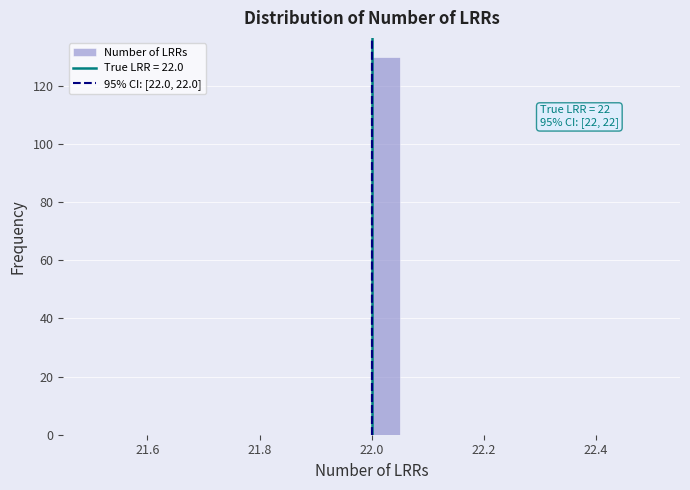

Around what value on the x-axis is the tallest bar? Give the approximate position of its centre, as read against the axis.

22.02